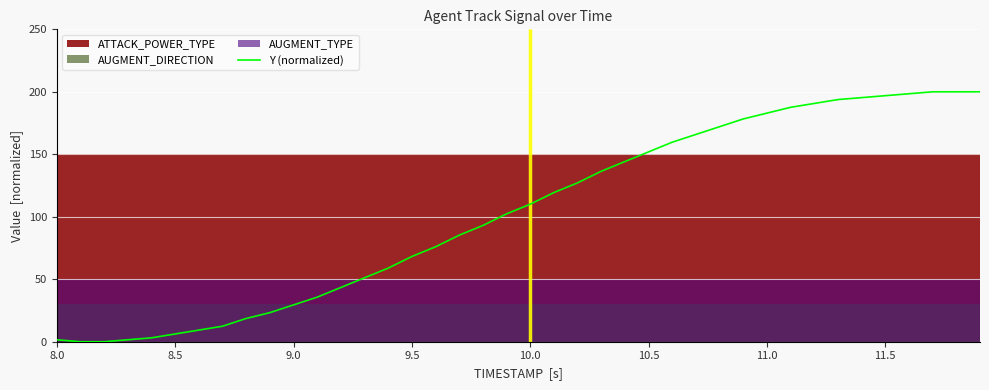

What is the greatest value displayed?

200.0